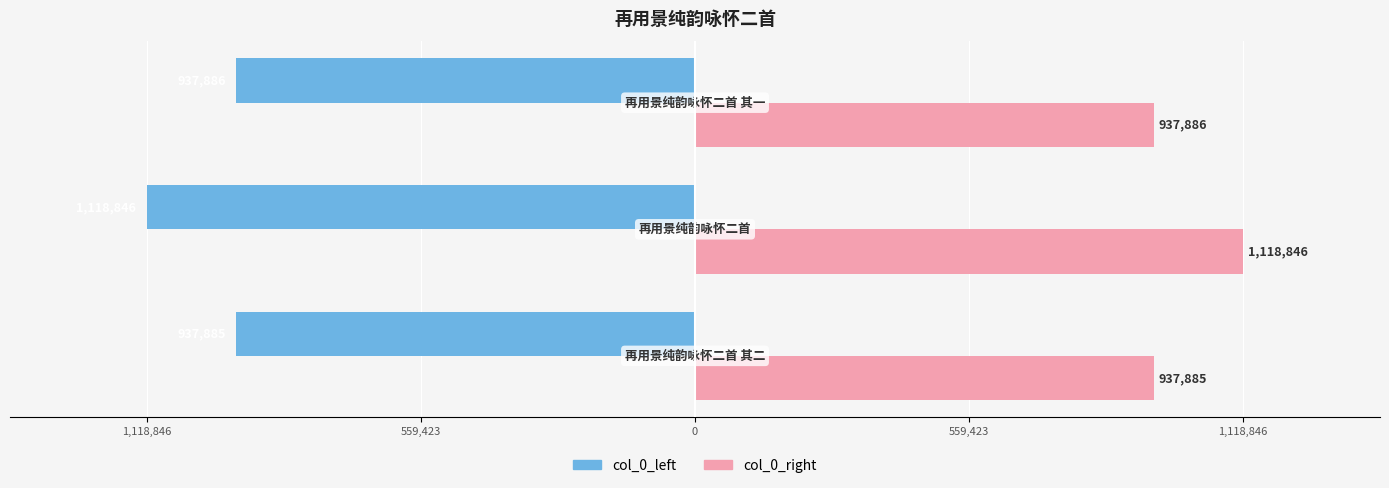

Reading right to left, extract all data points from this chart.

col_0_left (左): 0=-937886	559,423=-1118846	1,118,846=-937885
col_0_right (右): 0=937886	559,423=1118846	1,118,846=937885